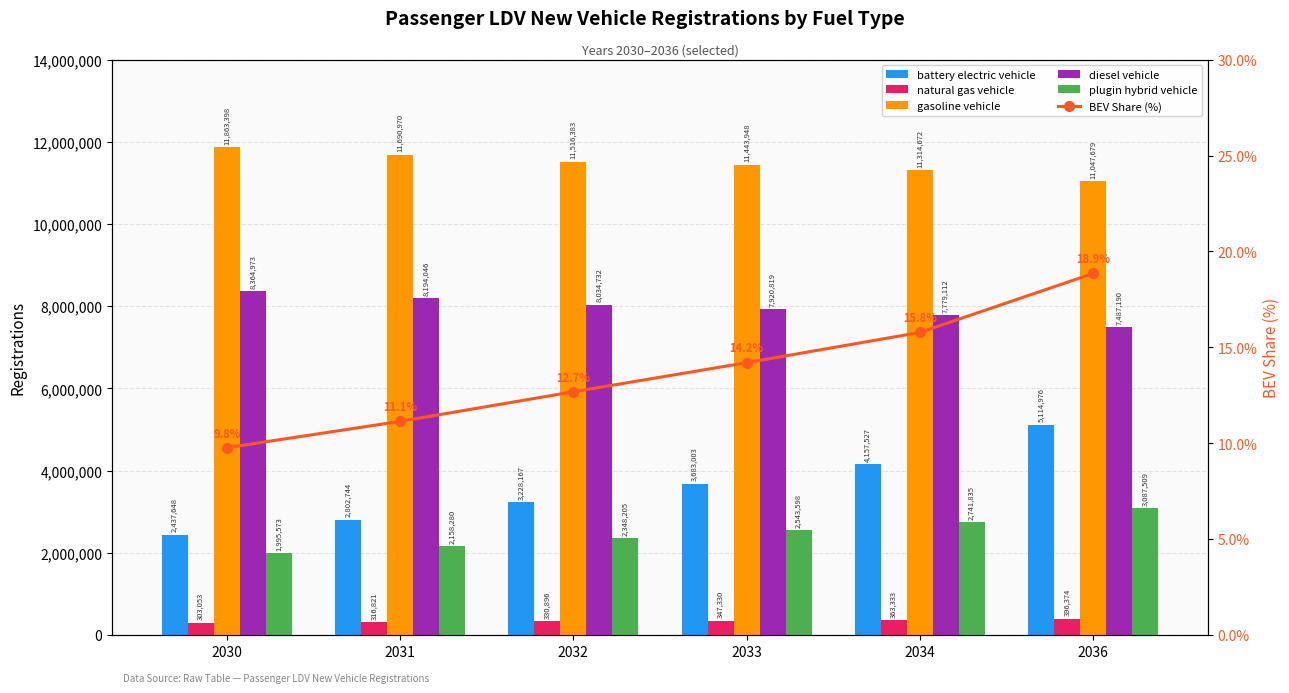

Reading right to left, what are all the values shown in this chart?

battery electric vehicle: 2036=5114976.0	2034=4157527.0	2033=3683003.0	2032=3228167.0	2031=2802744.0	2030=2437648.0
natural gas vehicle: 2036=396374.0	2034=363333.0	2033=347330.0	2032=330896.0	2031=316821.0	2030=303053.0
gasoline vehicle: 2036=11047679.0	2034=11314672.0	2033=11443948.0	2032=11516383.0	2031=11690970.0	2030=11863398.0
diesel vehicle: 2036=7487190.0	2034=7779112.0	2033=7920819.0	2032=8034732.0	2031=8194046.0	2030=8364973.0
plugin hybrid vehicle: 2036=3087509.0	2034=2741835.0	2033=2543598.0	2032=2348205.0	2031=2158280.0	2030=1995573.0
BEV Share (%): 2036=18.9	2034=15.8	2033=14.2	2032=12.7	2031=11.1	2030=9.8